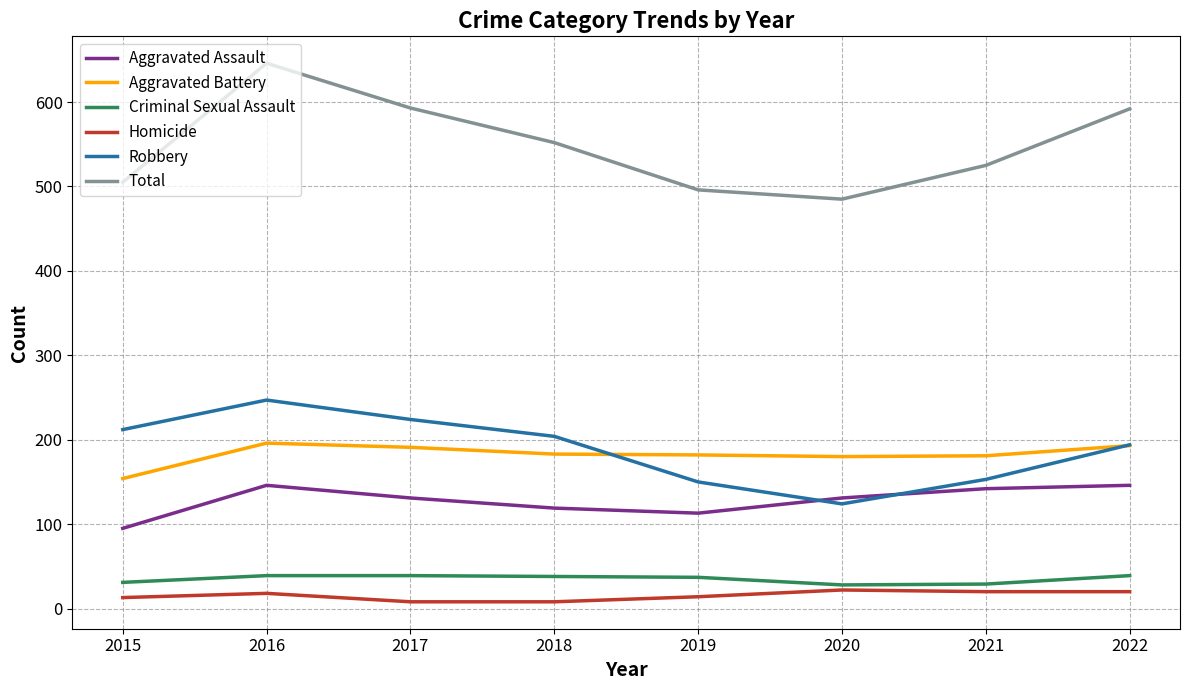

How many series are shown in this chart?

6